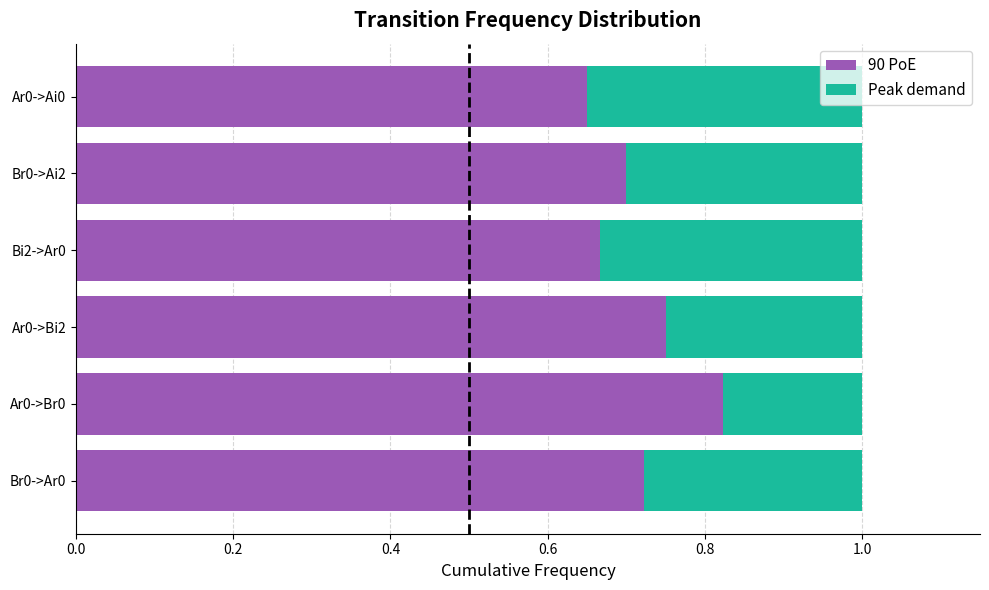

The 90 PoE series shows 0.7 at Br0->Ai2. True or false?

True